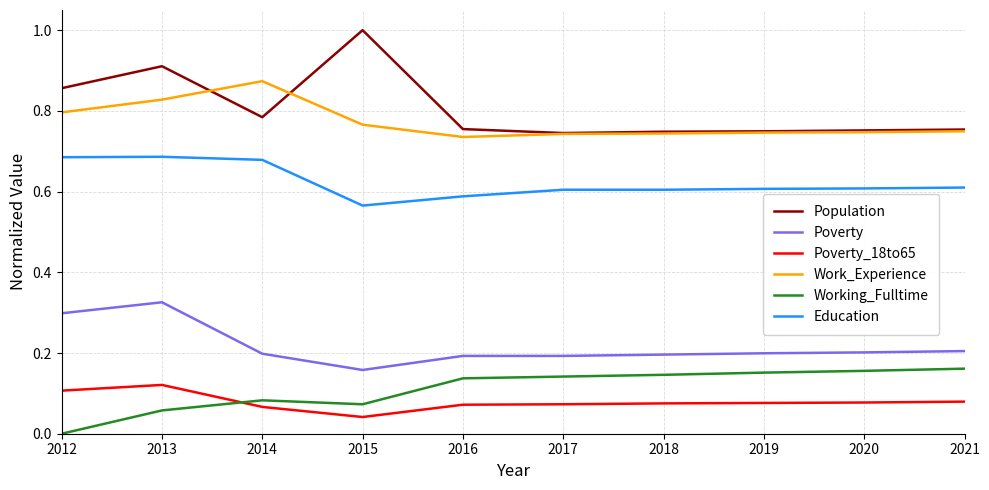

What are all the series names shown in the legend?

Population, Poverty, Poverty_18to65, Work_Experience, Working_Fulltime, Education